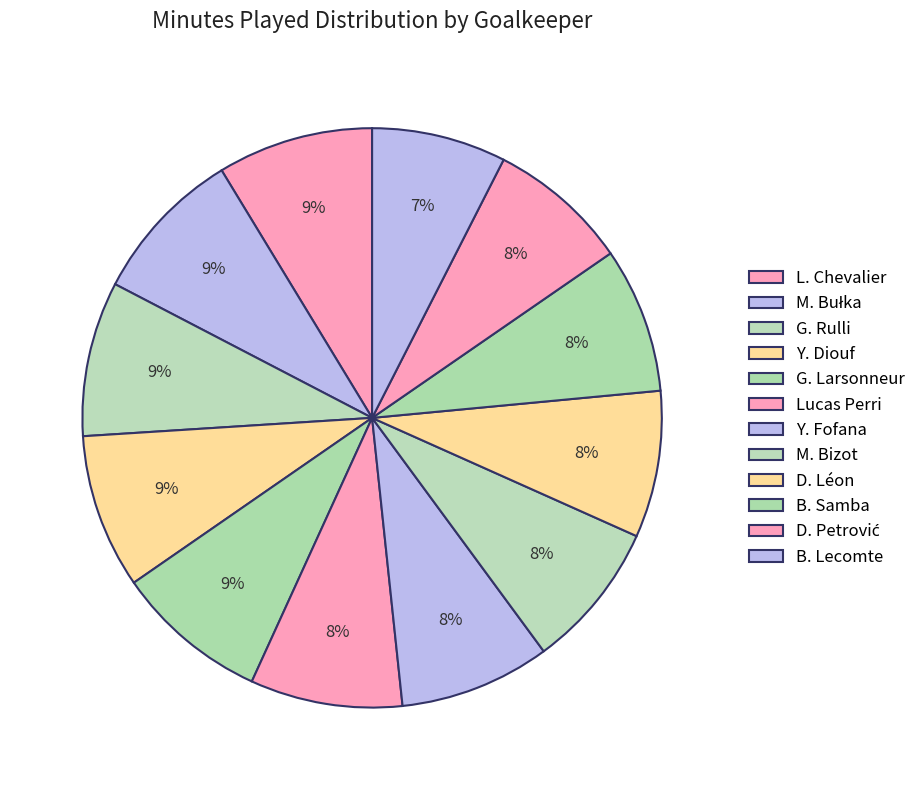

How many segments does this pie chart have?

12